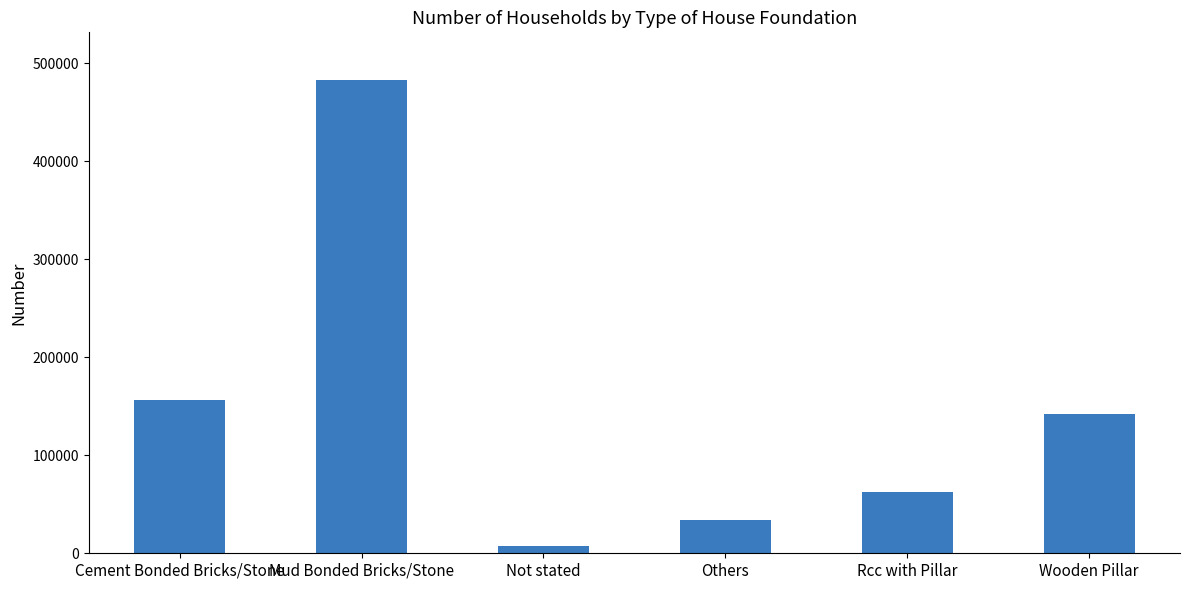

Does the chart contain any negative values?

No